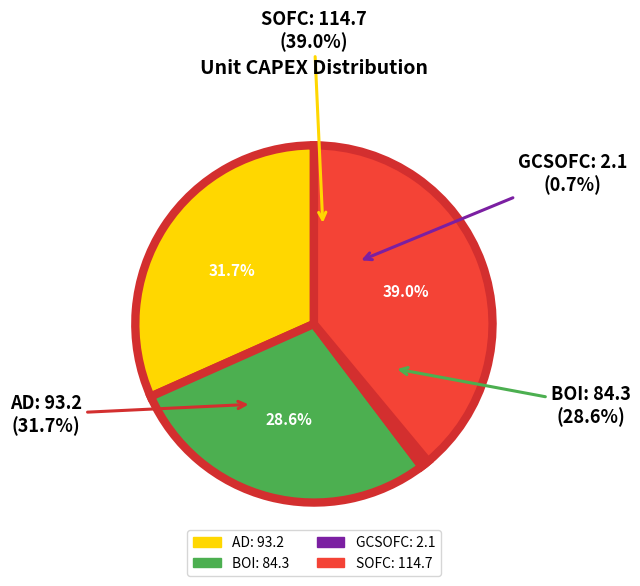

Count the number of slices in the pie.

4